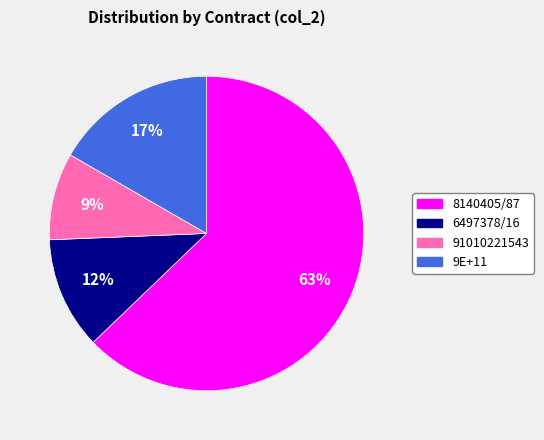

Rank the categories by value from lowest to highest.

91010221543, 6497378/16, 9E+11, 8140405/87